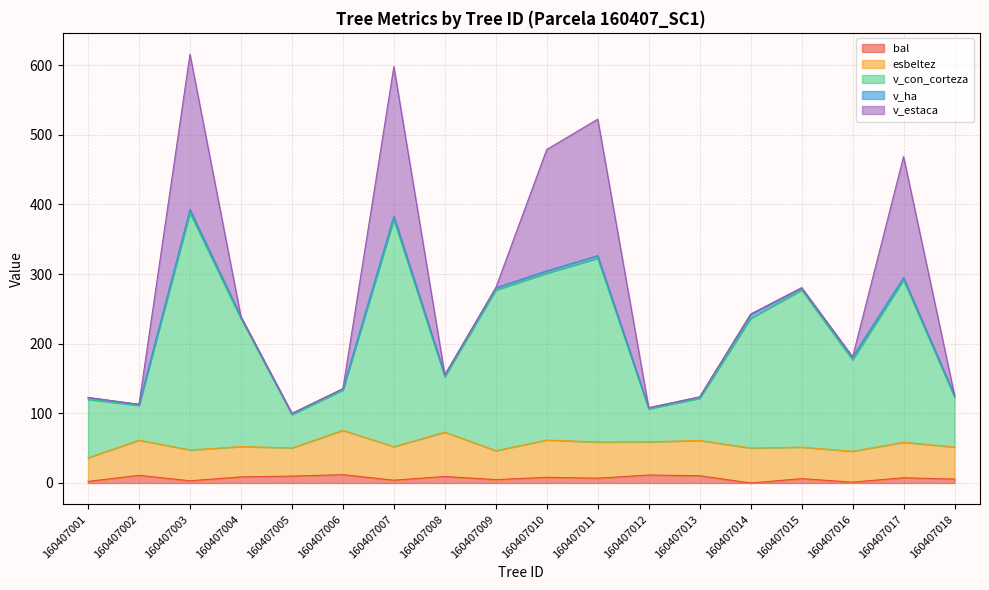

Rank the series by their maximum value, from lowest to highest.

v_ha, bal, esbeltez, v_estaca, v_con_corteza